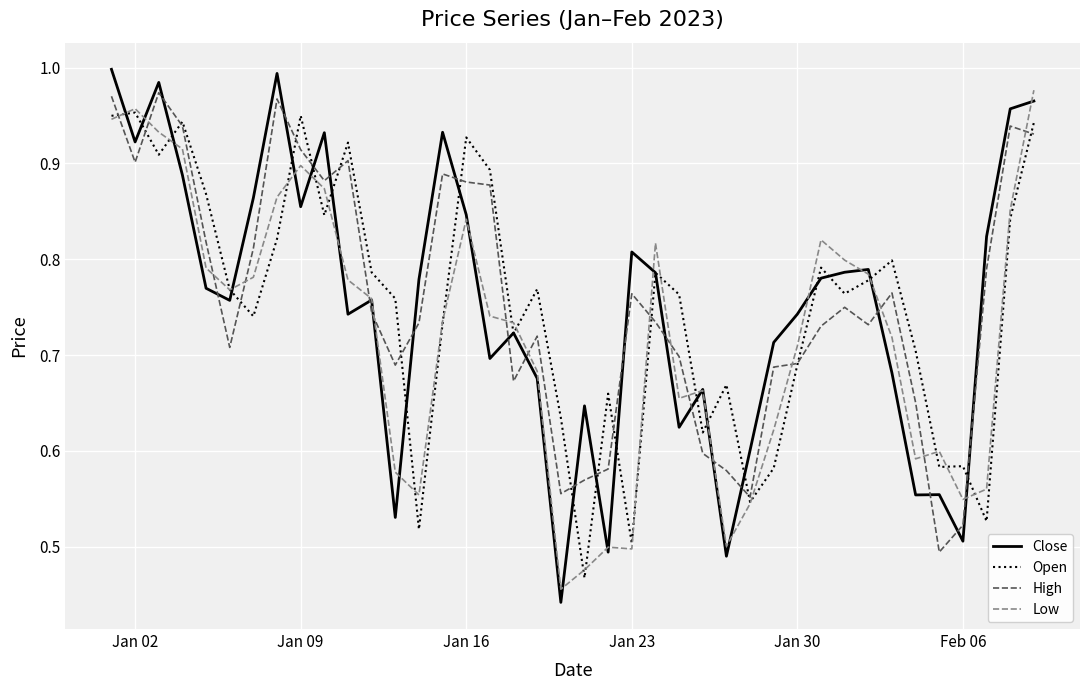

How many intersections are there between High and Close?

22